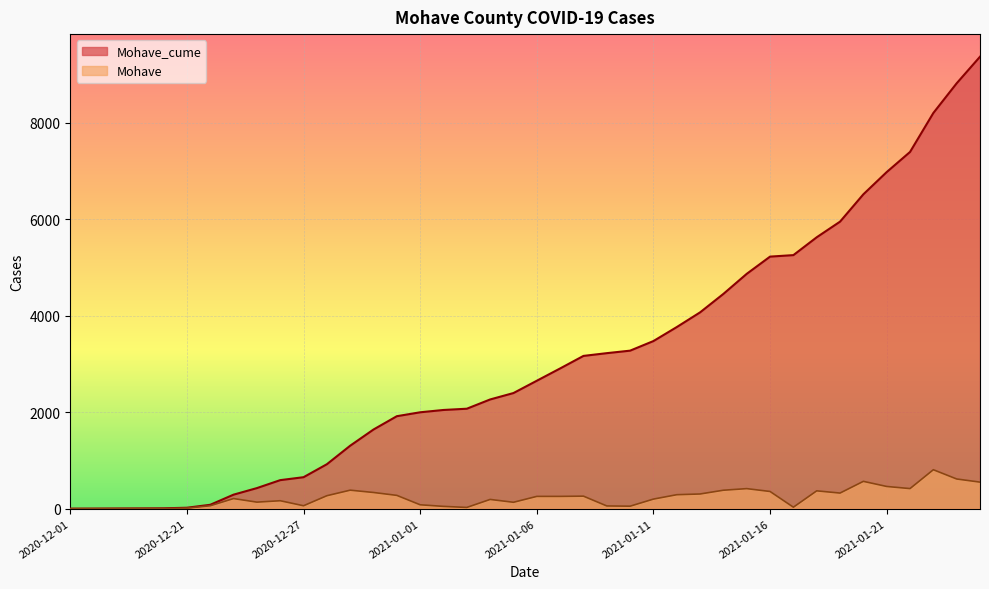

Which has a higher value, 2021-01-13 or 2020-12-21?

2021-01-13